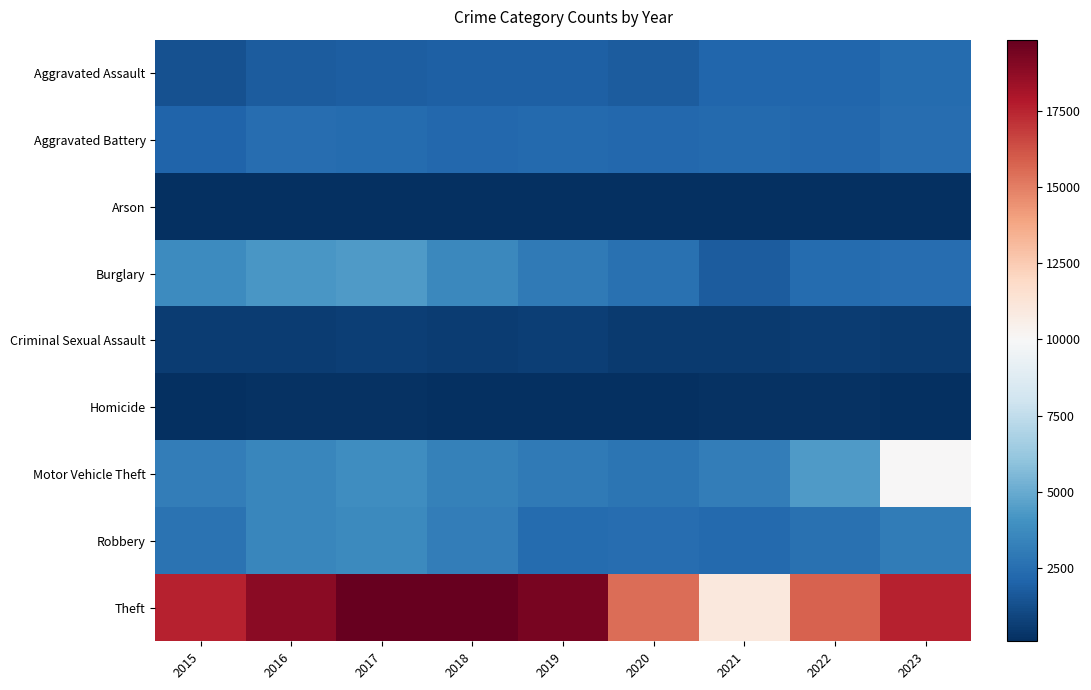

At how many categories does at least one series exceed 13602?

8